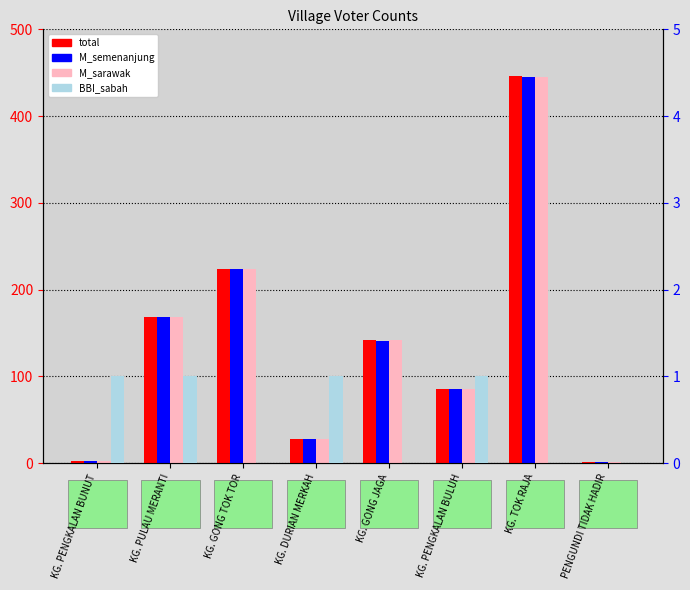

Are the bars grouped side by side (vs. stacked)?

Yes